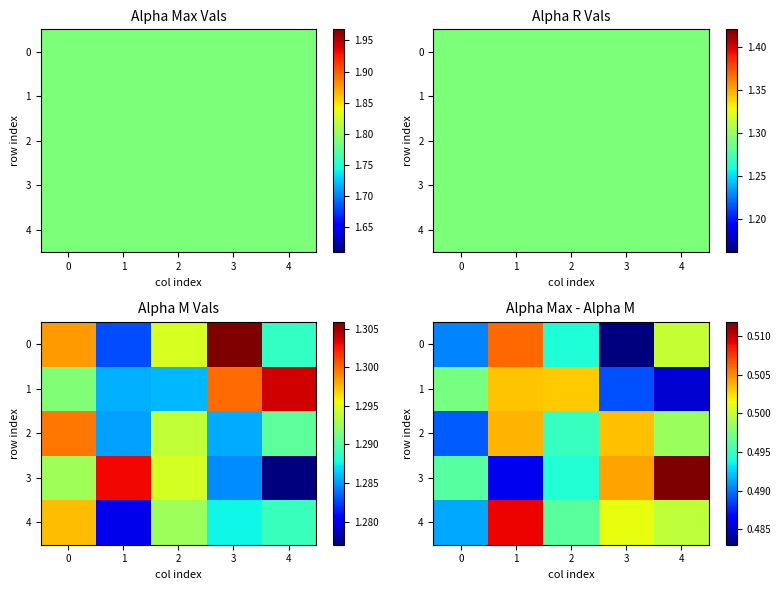

List the series in order of their peak value, highest first.

3, 4, 0, 2, 1